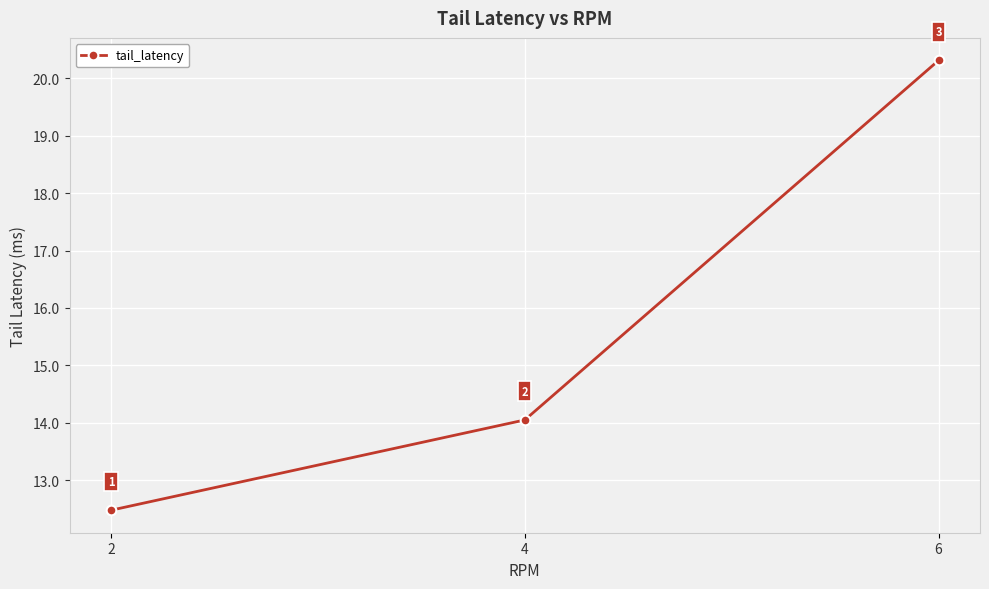

What is the value of the 3rd point from the left?

20.3